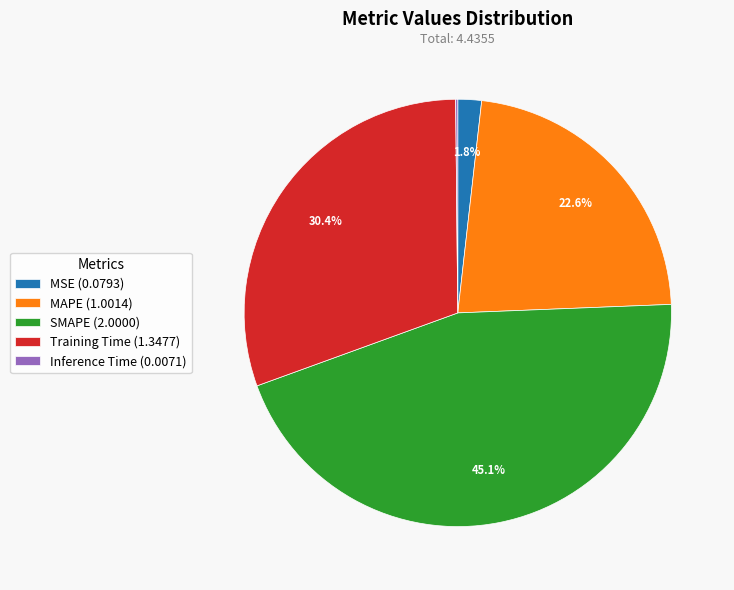

To the nearest percent, what portion does Training Time represent?

30%